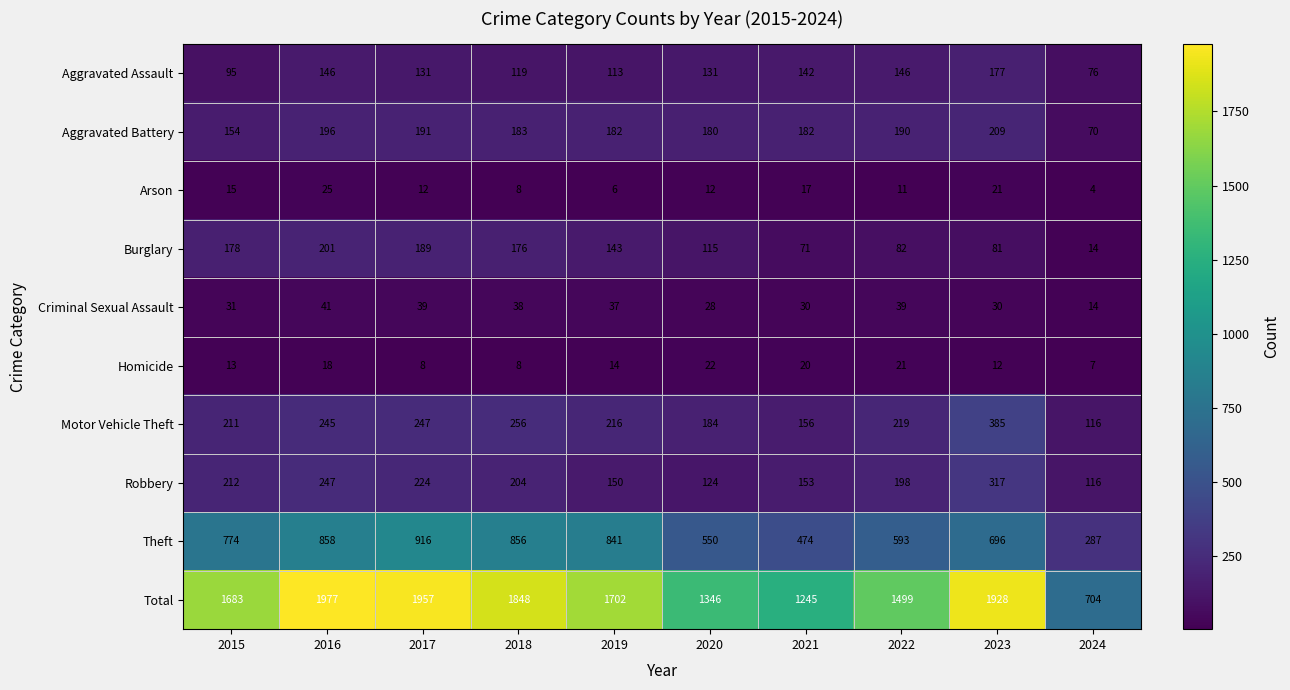

What is the total value across all series at 2020?

2692